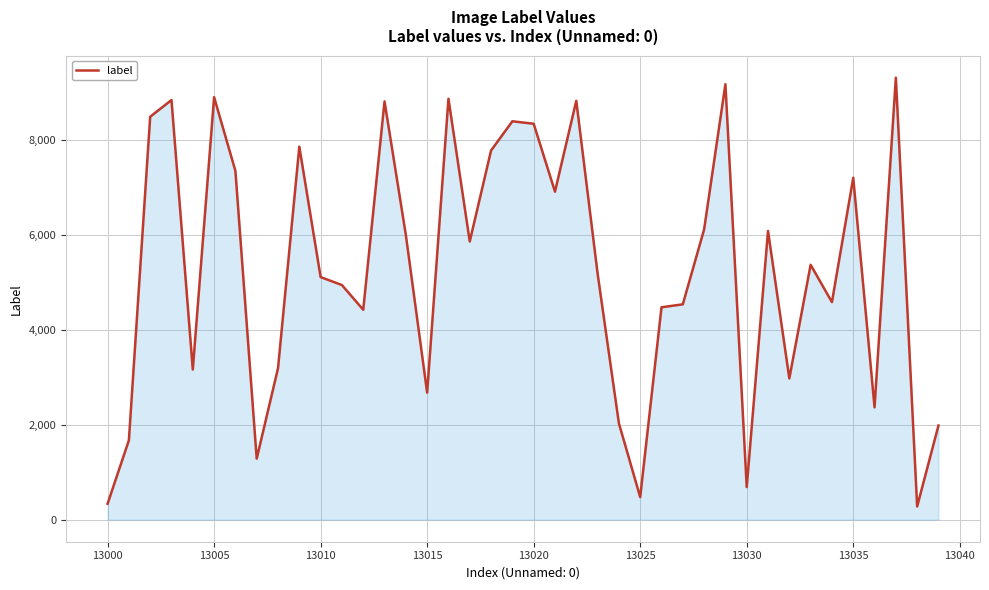

What is the smallest value displayed?

278